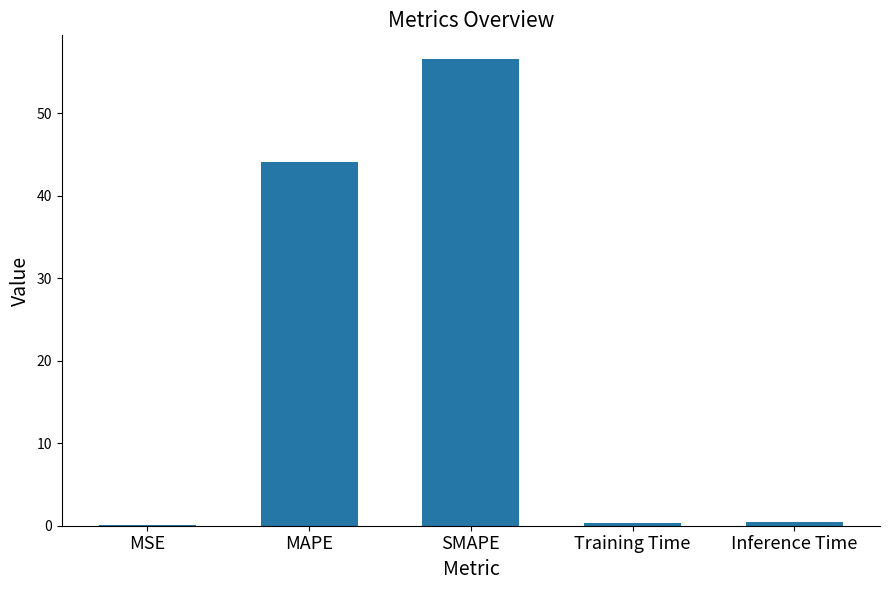

Which category has the highest value across all series?

SMAPE